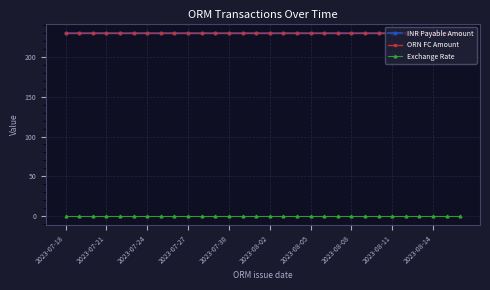

True or false: Exchange Rate and ORN FC Amount cross at least once.

False